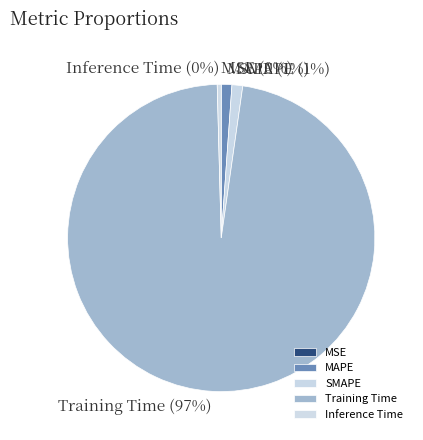

To the nearest percent, what is the difference between the SMAPE and Inference Time slice percentages?

1%